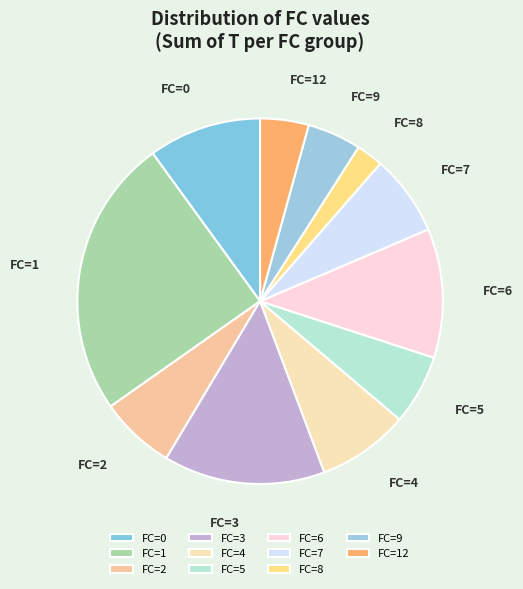

Does FC=8 account for over 50% of the chart?

No